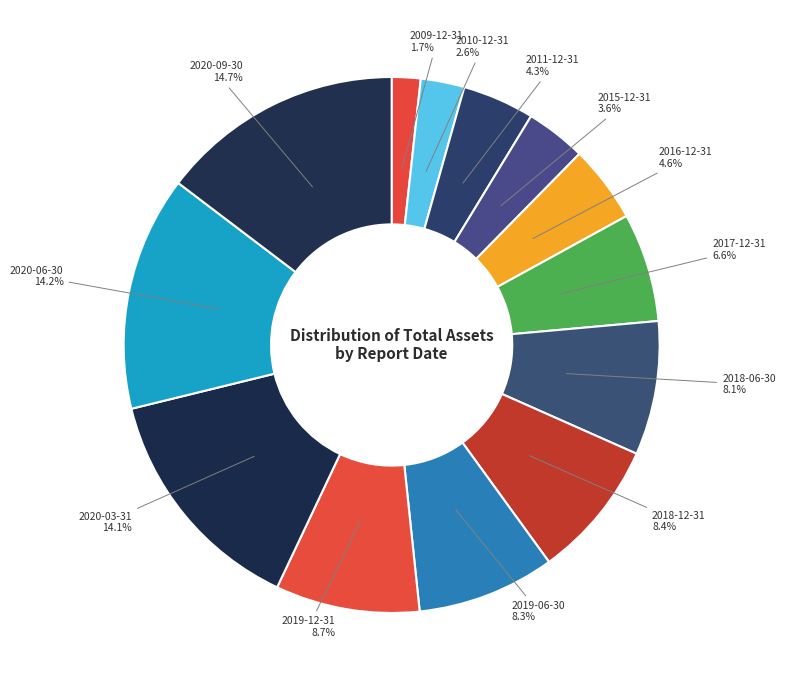

What is the total percentage of 2020-09-30 and 2010-12-31?

17.3%